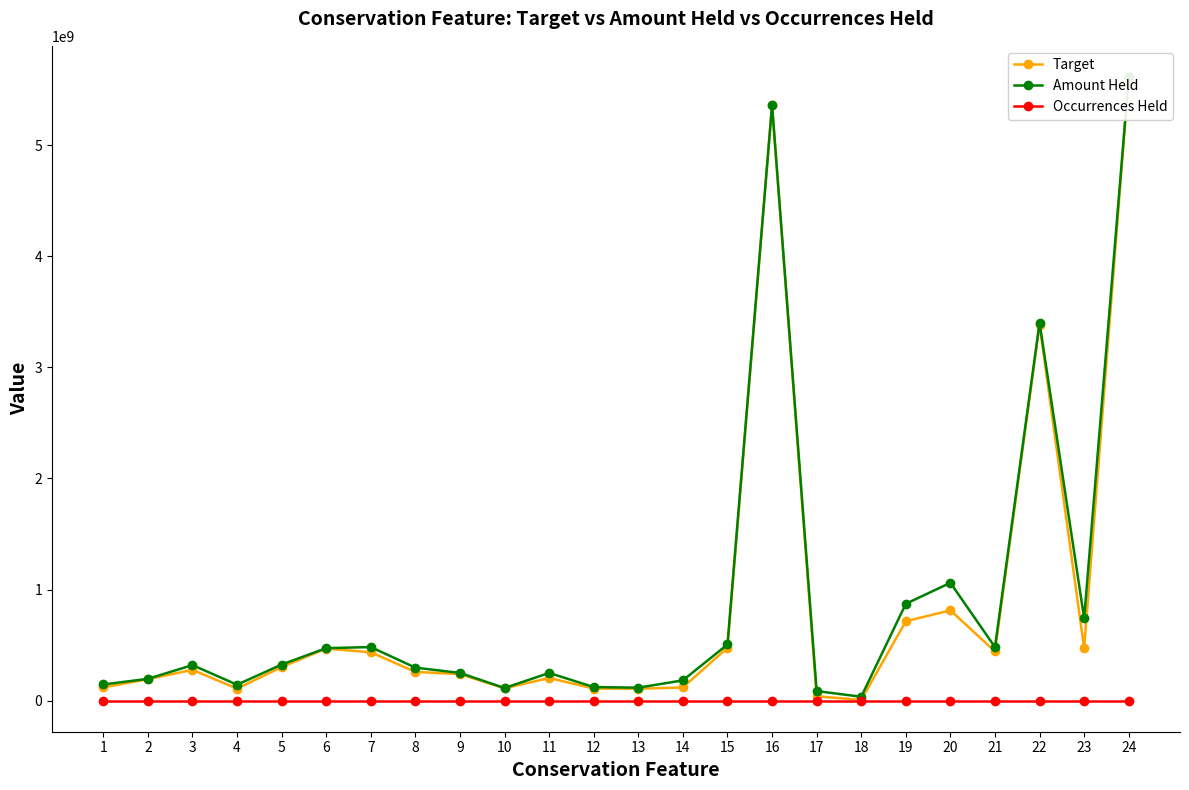

Reading left to right, extract all data points from this chart.

Target: 1=118118429.4	2=192323344.3	3=276535527.7	4=107541997.6	5=301455310.4	6=468737987.3	7=434248527.5	8=257928662.2	9=238284629.5	10=110238644.6	11=203099116.8	12=108375713.7	13=106269847.2	14=117877661.1	15=475740709.5	16=5360396423.8	17=38223068.9	18=5992419.2	19=714455355.8	20=812126096.6	21=442251180.3	22=3384307306.3	23=469798696.6	24=5615954115.4
Amount Held: 1=144755095.6	2=195641760.8	3=319144964.5	4=142645512.0	5=324283497.5	6=472027565.7	7=481646452.0	8=296292680.8	9=248648939.5	10=112878704.4	11=248514180.9	12=121476381.3	13=115877119.2	14=181831726.9	15=505103538.8	16=5363527960.4	17=85287722.1	18=34151723.0	19=871370224.2	20=1060599677.0	21=481293497.5	22=3403169530.8	23=739924359.1	24=5615976588.8
Occurrences Held: 1=9.0	2=29.0	3=14.0	4=14.0	5=17.0	6=36.0	7=36.0	8=36.0	9=14.0	10=15.0	11=36.0	12=11.0	13=13.0	14=16.0	15=32.0	16=133.0	17=2.0	18=8.0	19=22.0	20=65.0	21=16.0	22=95.0	23=29.0	24=135.0